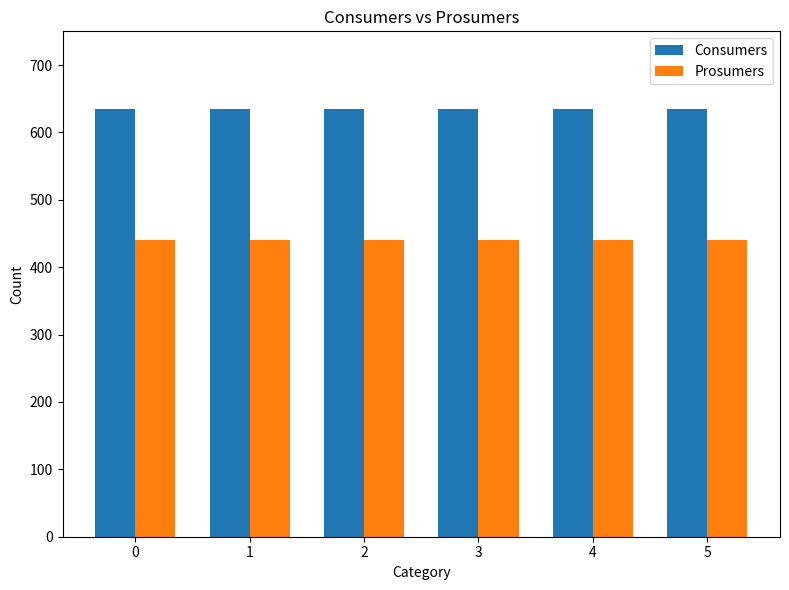

What is the sum of all Prosumers values?

2640